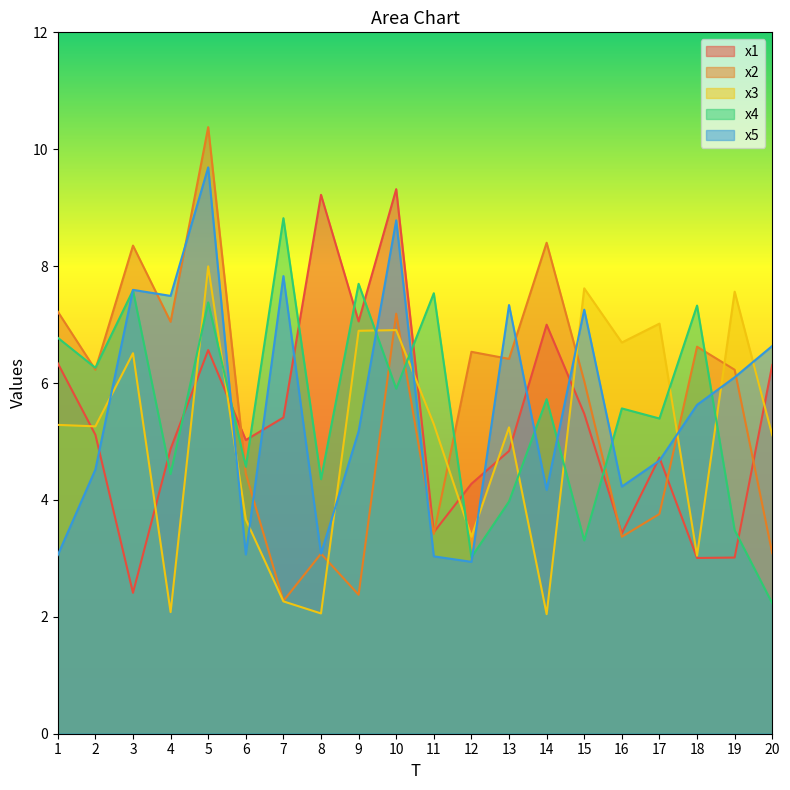

At which label does x1 reach its peak?

10